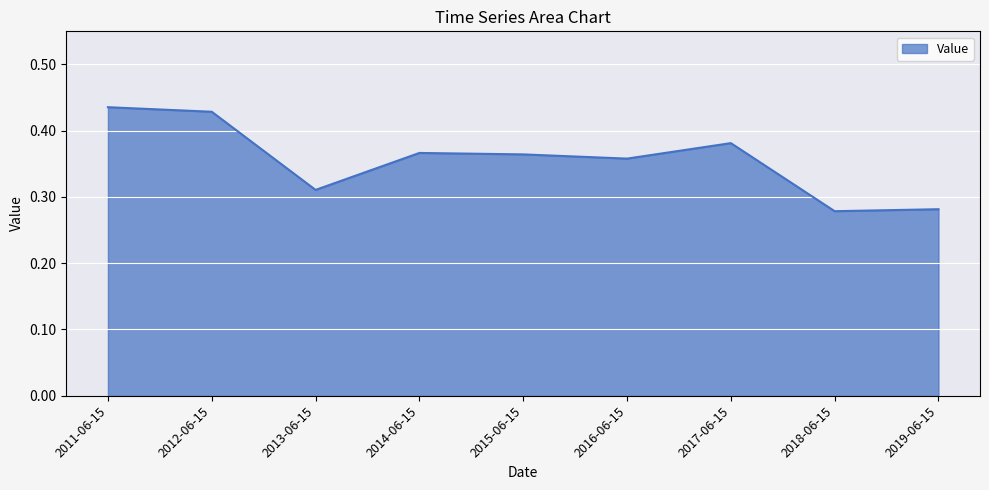

Which has a higher value, 2017-06-15 or 2019-06-15?

2017-06-15